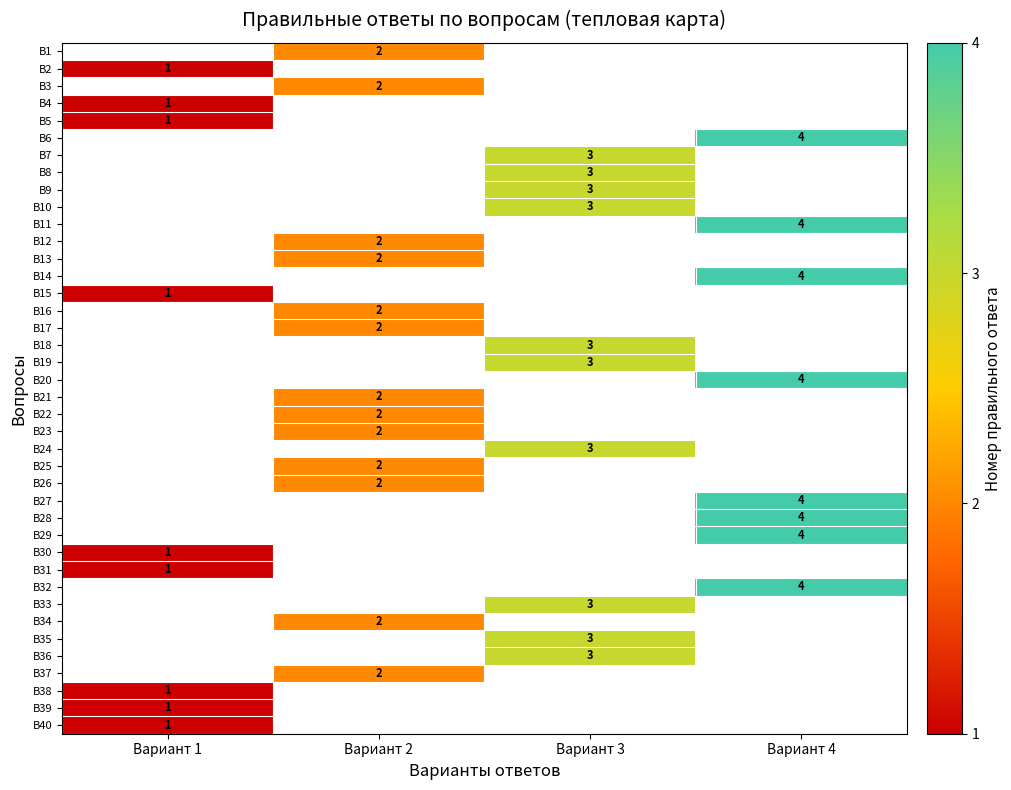

At which label is В6 closest to 2?

Вариант 1